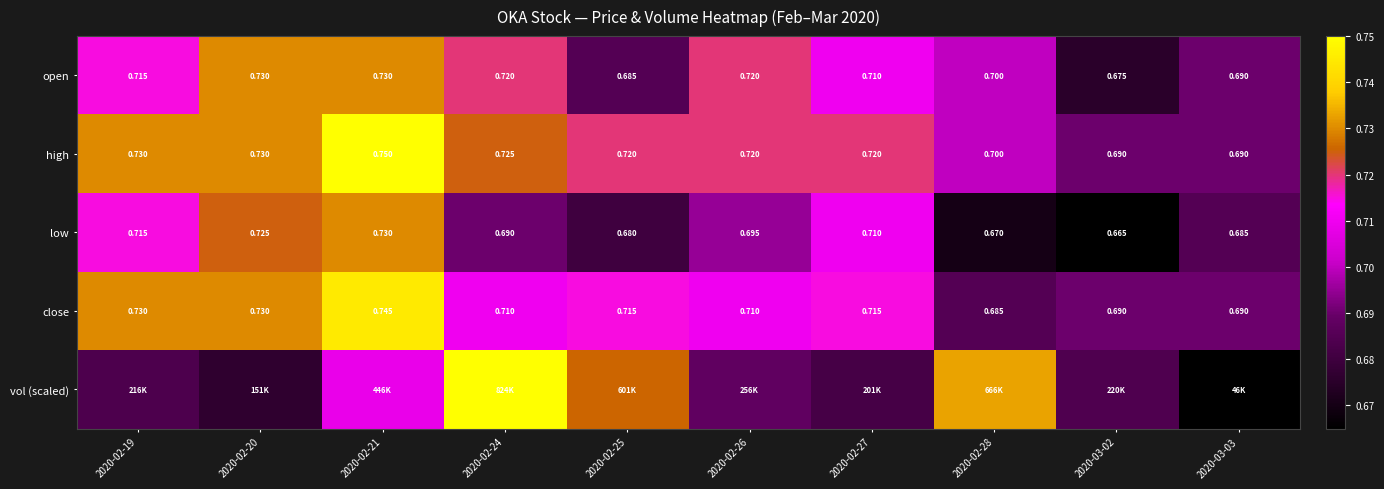

What is the minimum value shown in the chart?

0.7